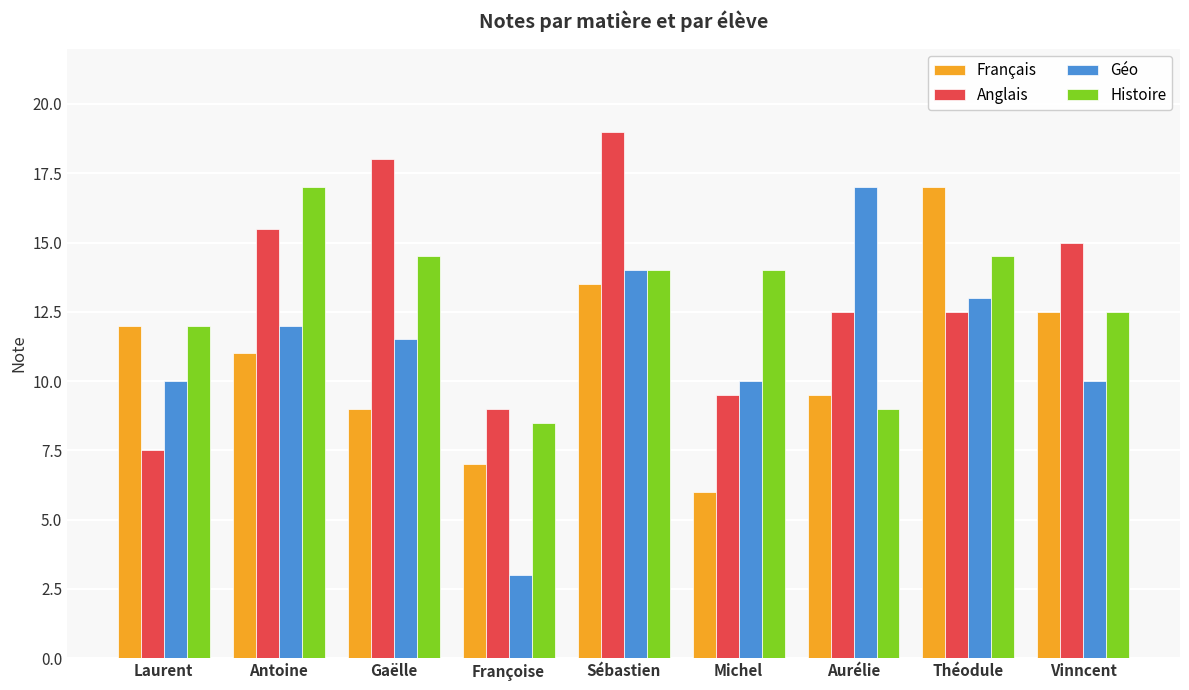

Count the number of data series in this chart.

4